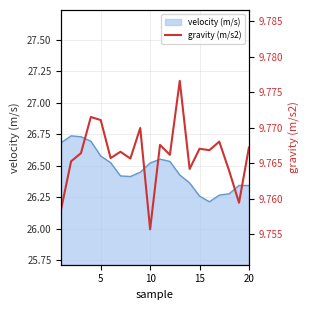

The velocity (m/s) series shows 7.5 at 15. True or false?

False